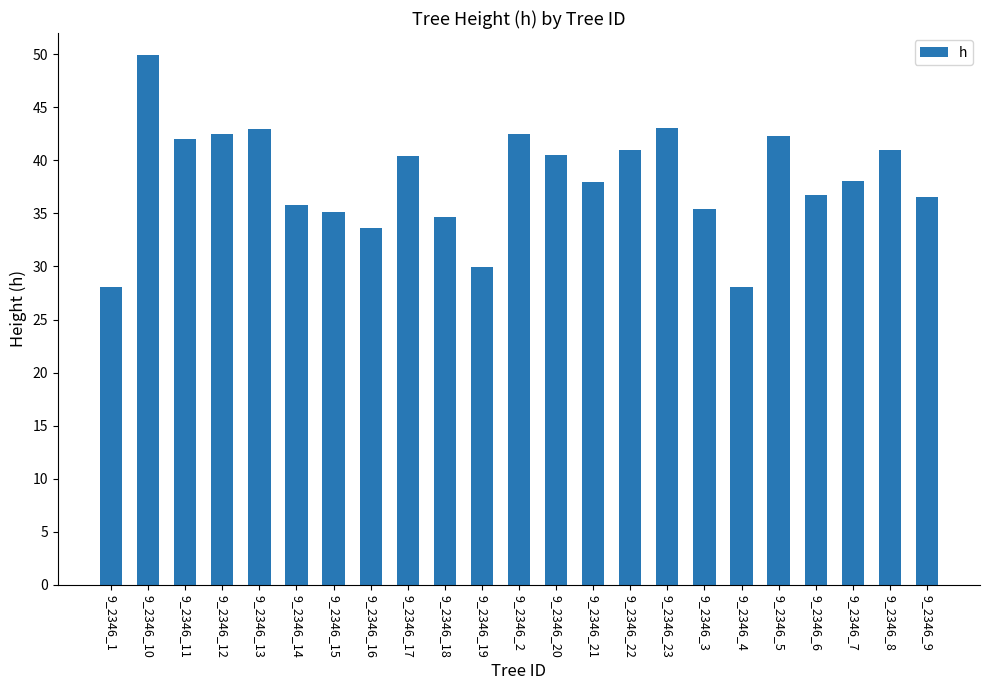

What is the change in value from 9_2346_4 to 9_2346_6?

+8.7